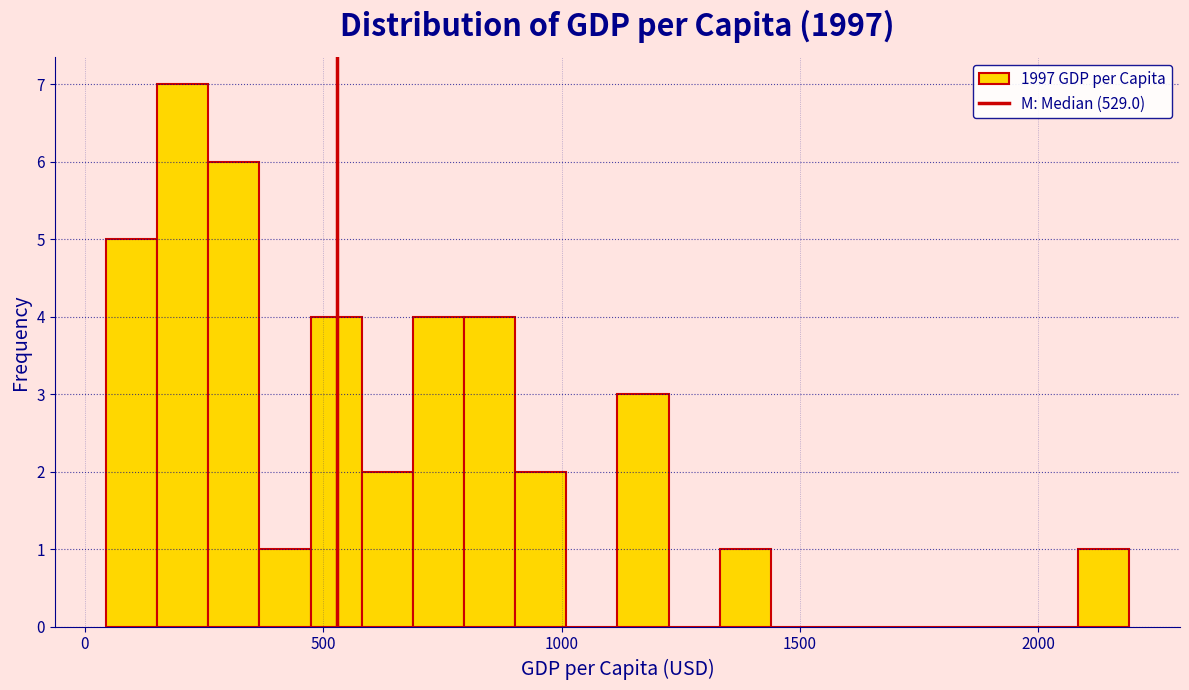

Read against the x-axis, roughly where is the centre of the tallest bar?

200